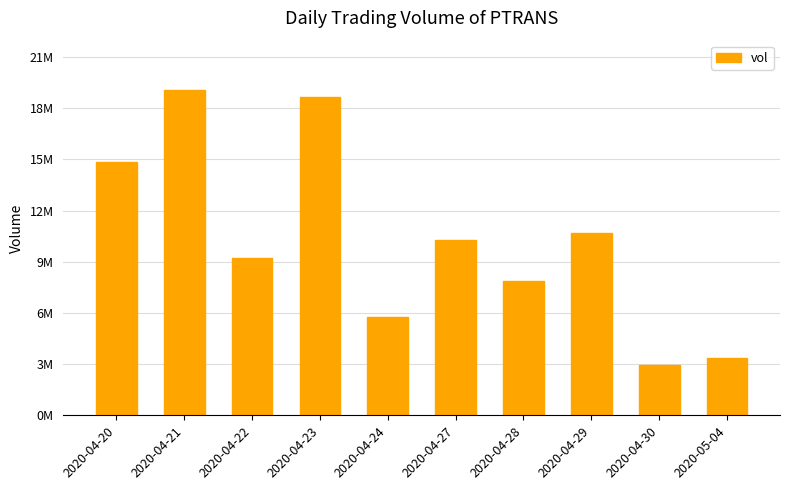

What is the label of the 10th bar from the left?

2020-05-04